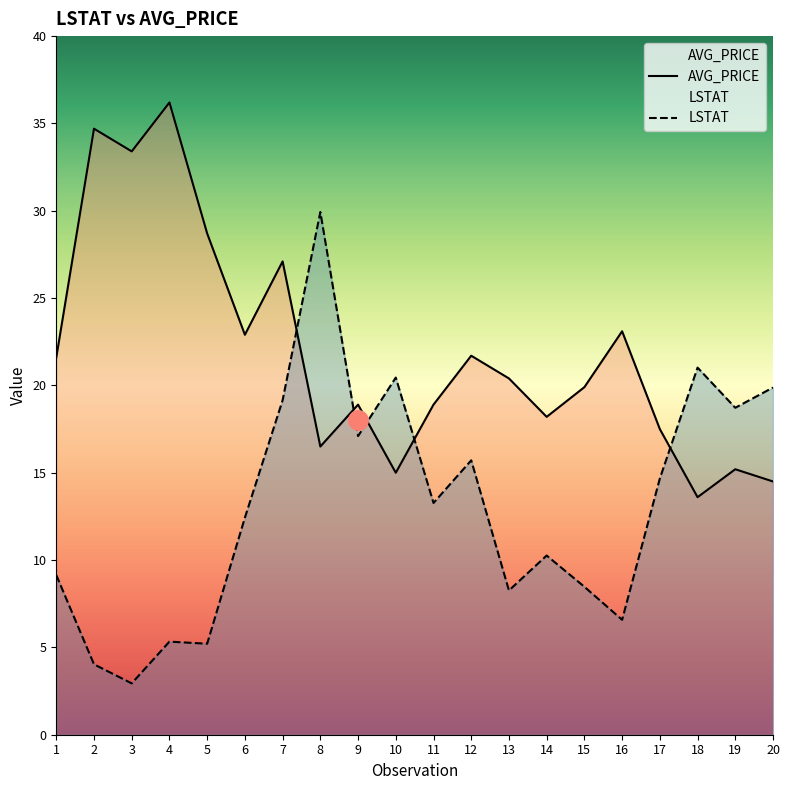

Where is LSTAT nearest to the value 16?

12